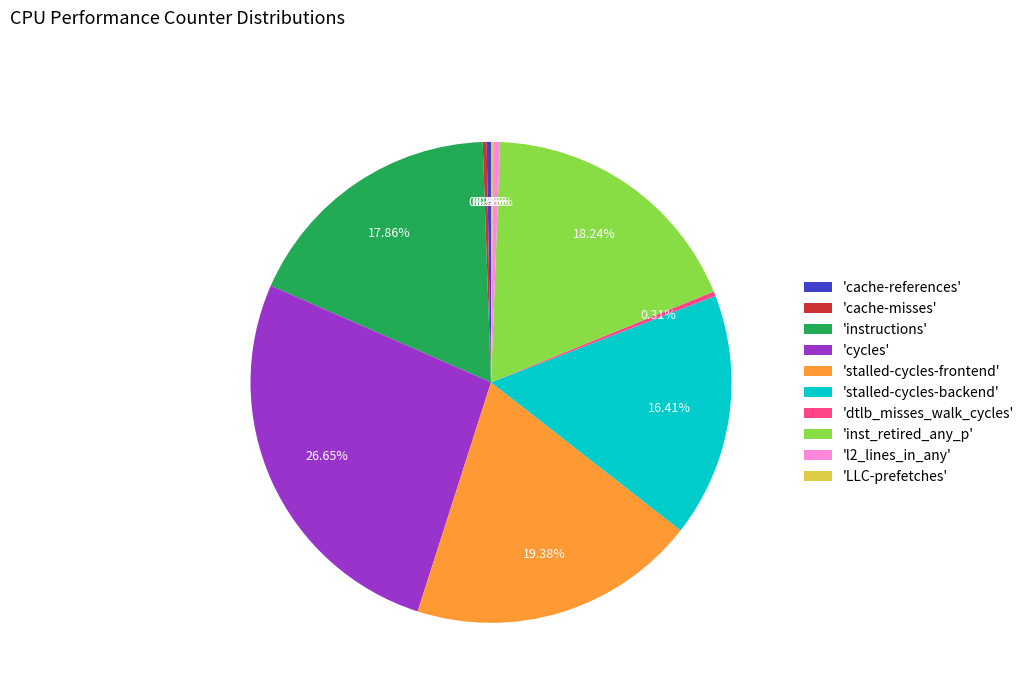

Which category has the biggest portion of the pie?

'cycles'